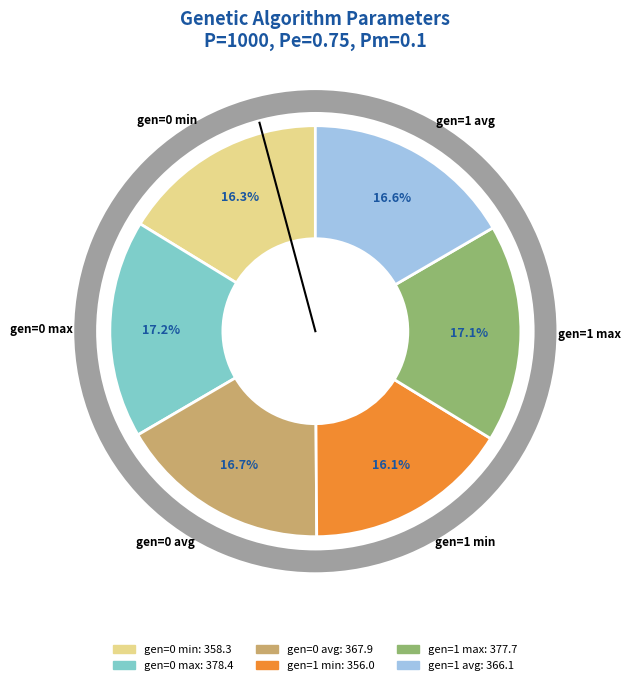

Combined, do gen=0 max and gen=1 max account for over 50%?

No